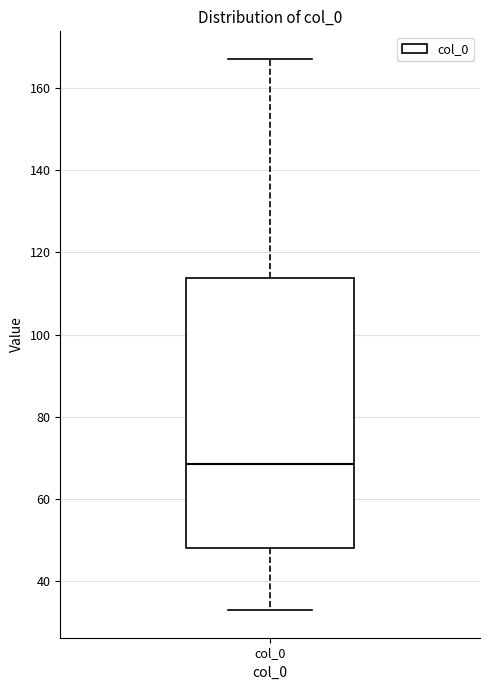

Read this box plot against the y-axis: the position of the median line, the range covered by the box, and the ends of both whiskers. The values are not printed on the chart, so give them approximately, as read against the axis.

median 68, box 48 to 114, whiskers 34 to 168